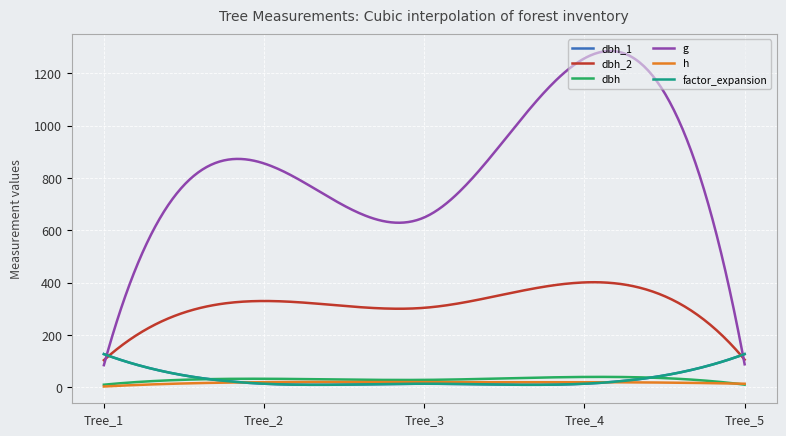

Does the chart have visible grid lines?

Yes